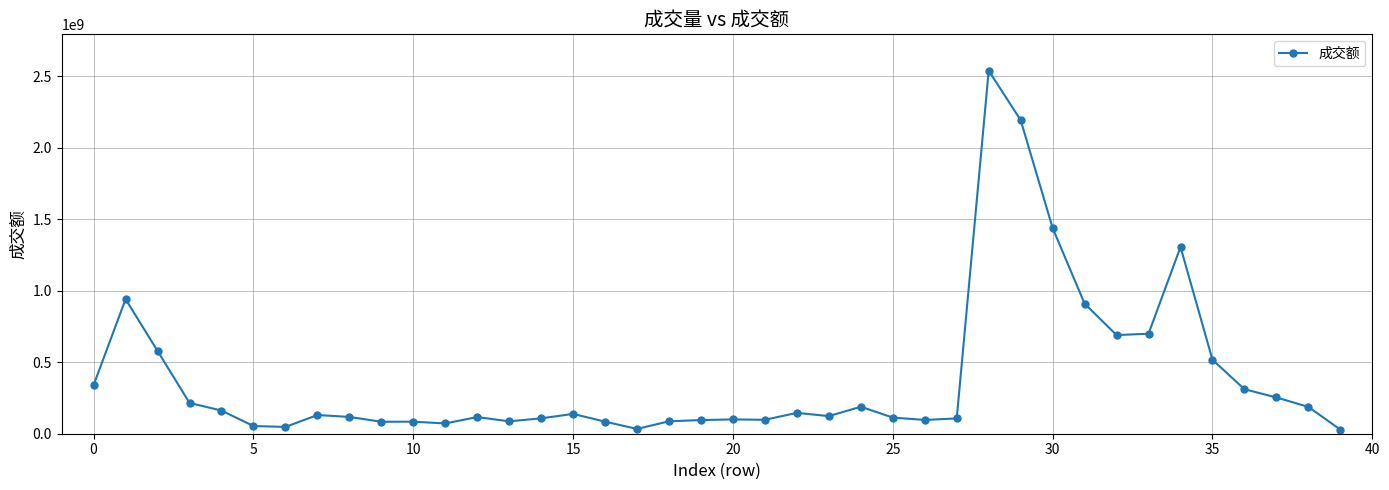

What is the maximum value shown in the chart?

2537717057